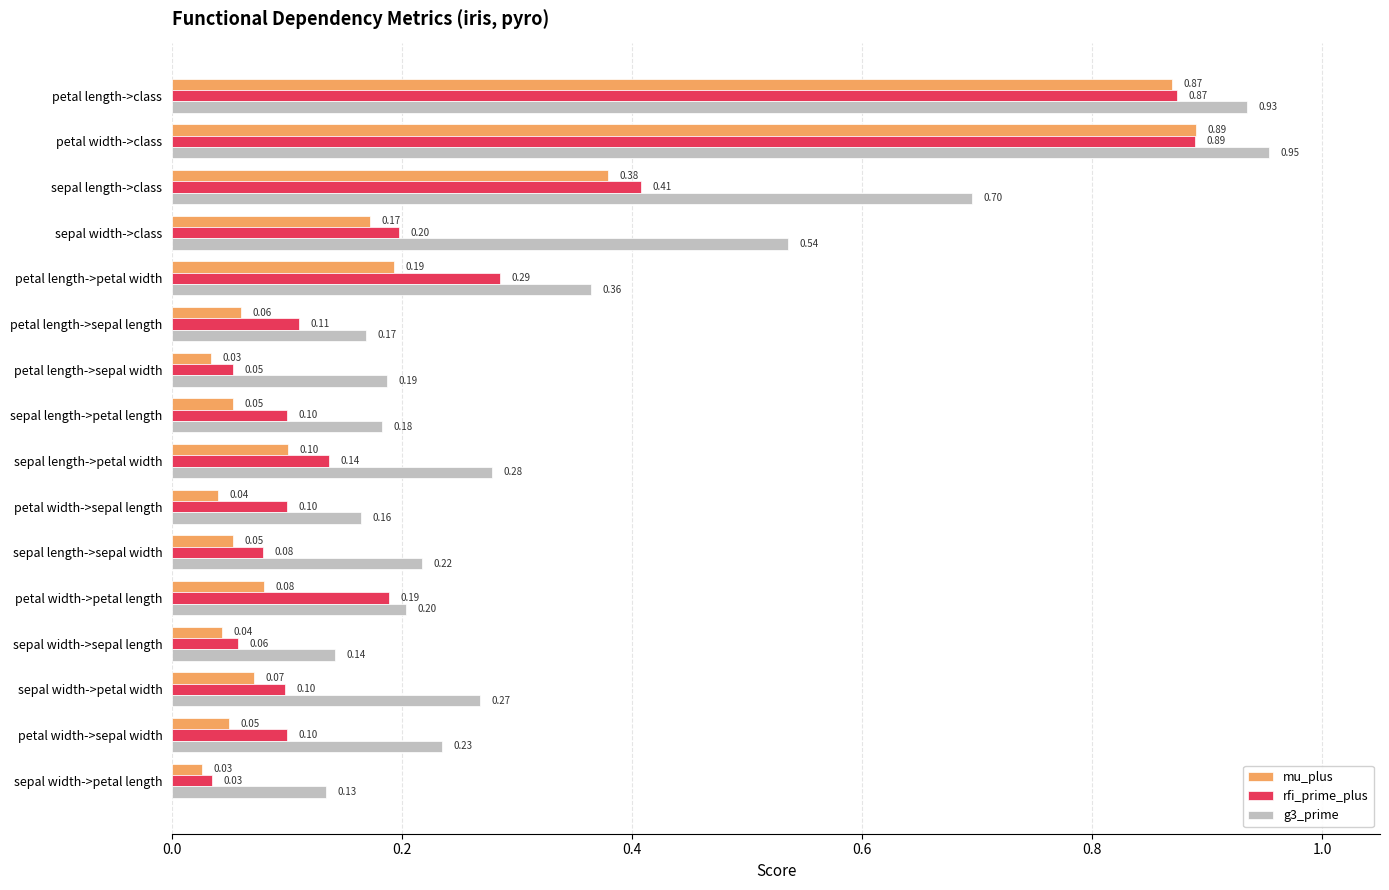

List the series in order of their overall mean, highest first.

g3_prime, rfi_prime_plus, mu_plus